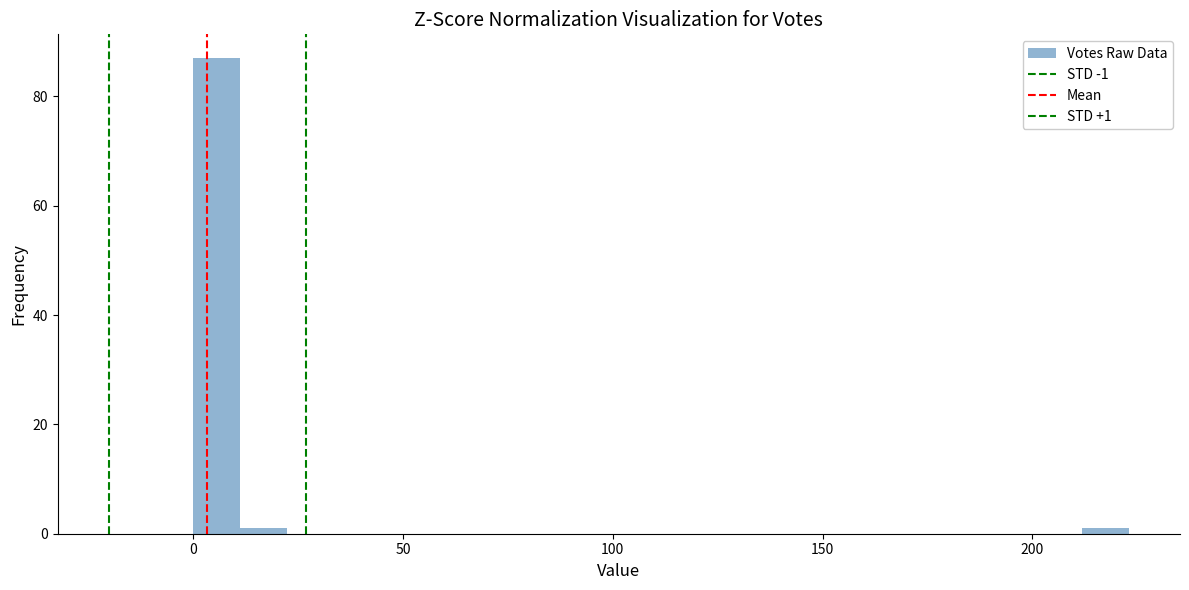

Around what value on the x-axis is the tallest bar? Give the approximate position of its centre, as read against the axis.

5